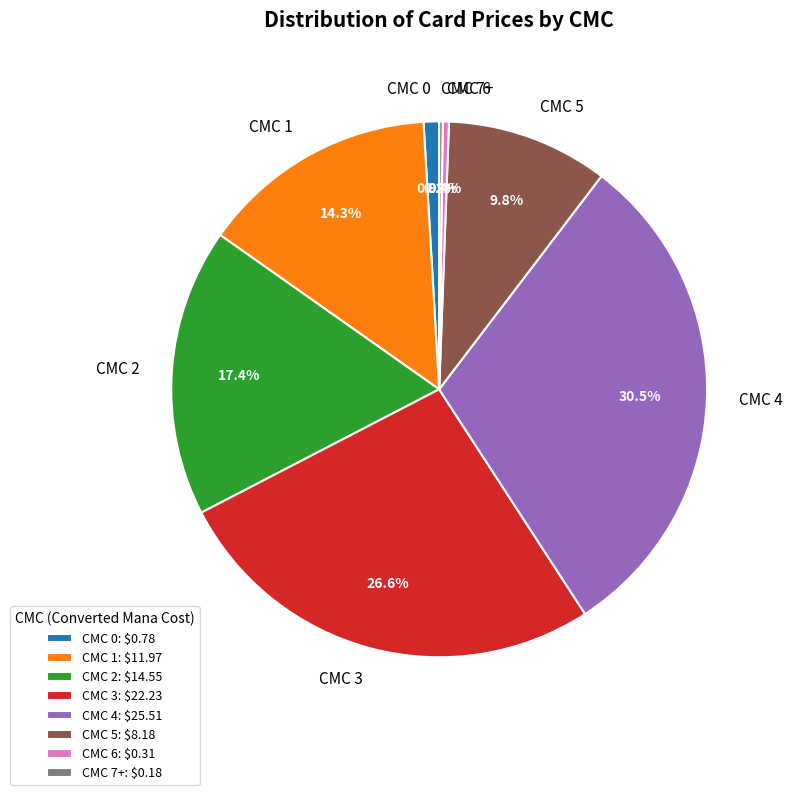

To the nearest percent, what portion does CMC 5 represent?

10%